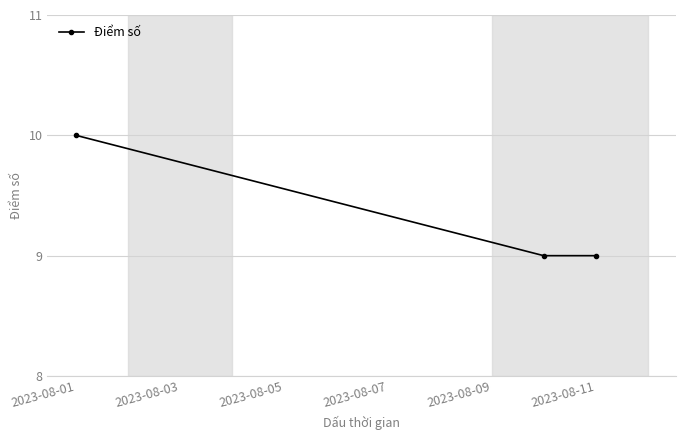

What is the value of the 2nd point from the left?

9